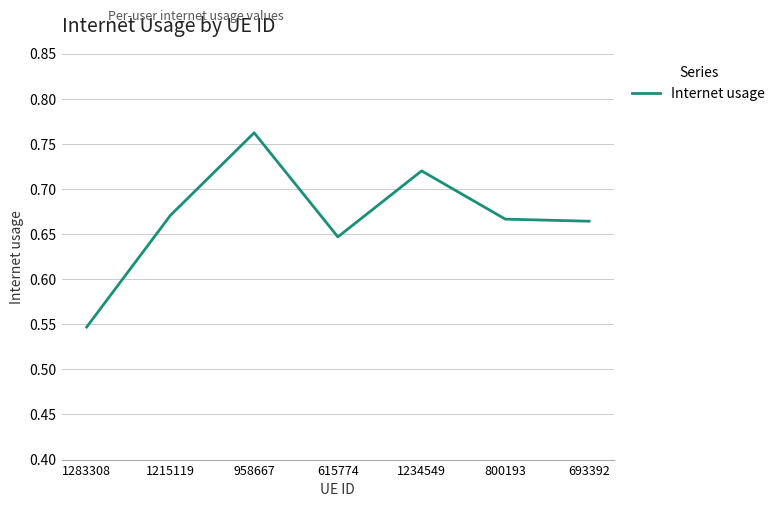

The value at 958667 is 0.2. True or false?

False